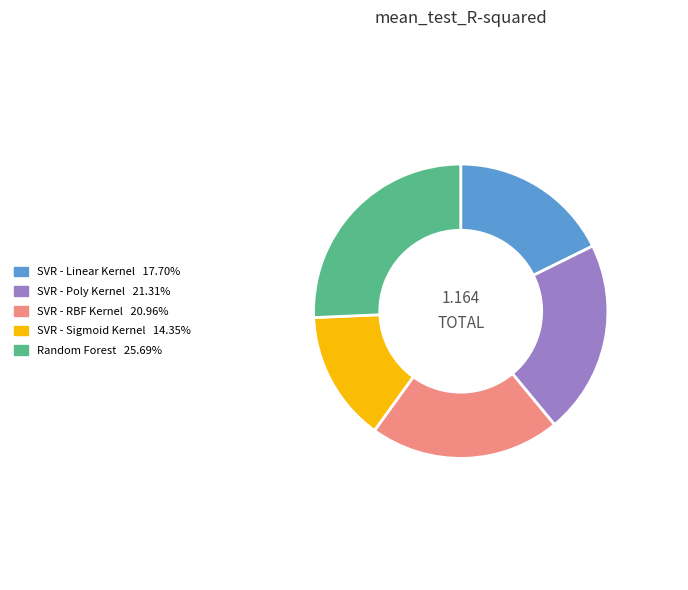

What is the smallest slice in the pie chart?

SVR - Sigmoid Kernel